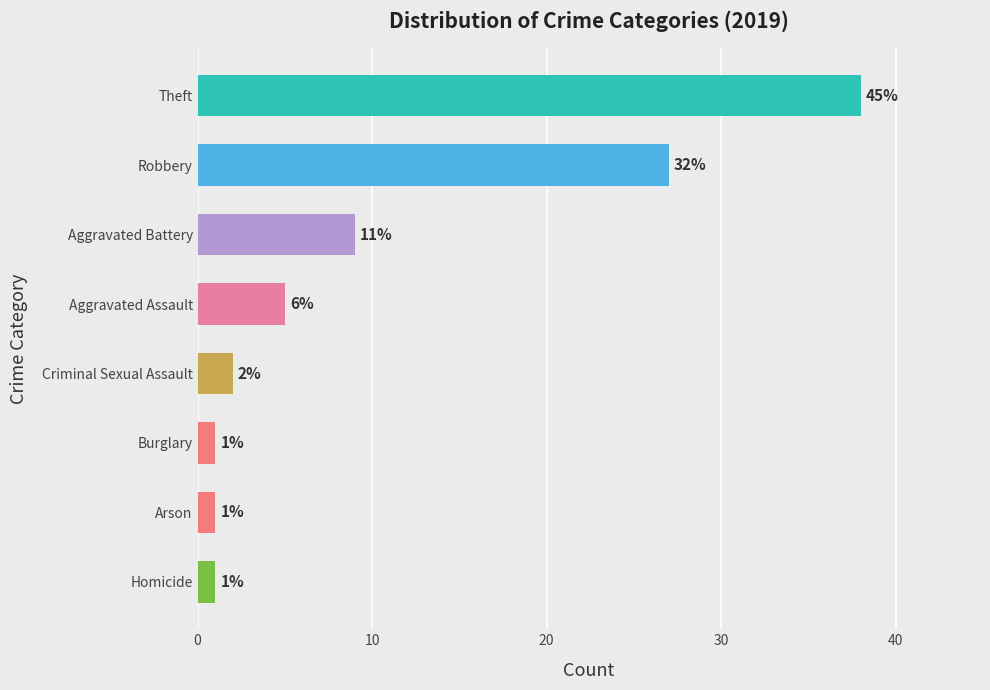

The chart shows a value of 15 at Robbery. True or false?

False